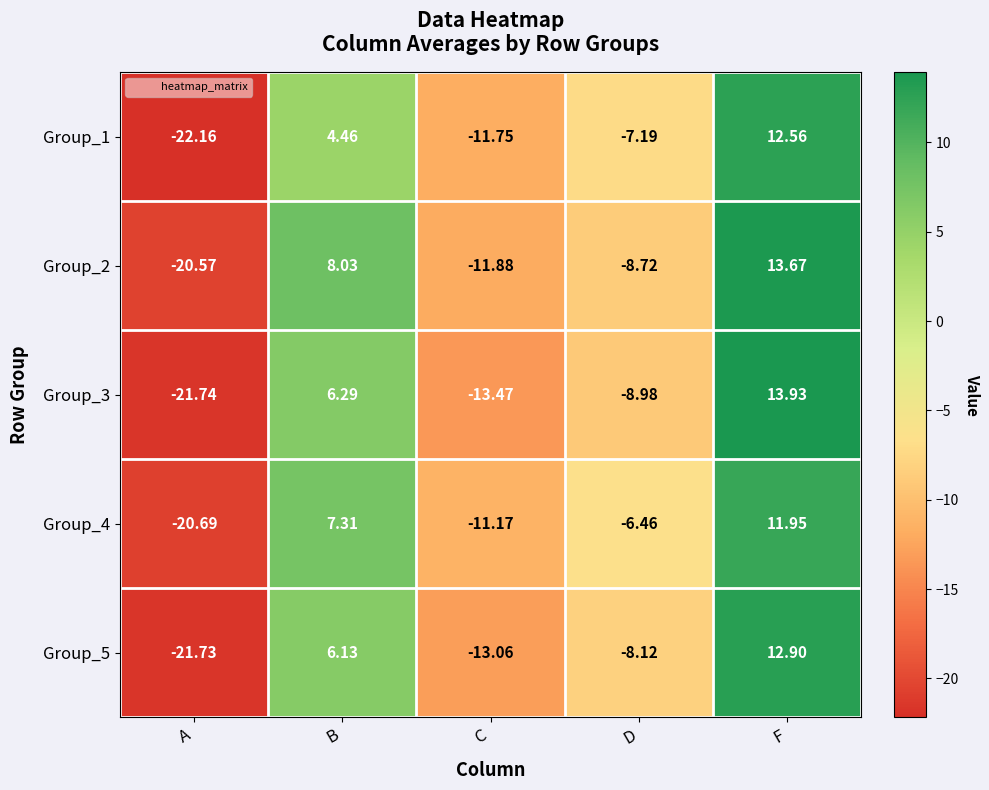

List the labels in order of Group_4 value, smallest first.

A, C, D, B, F